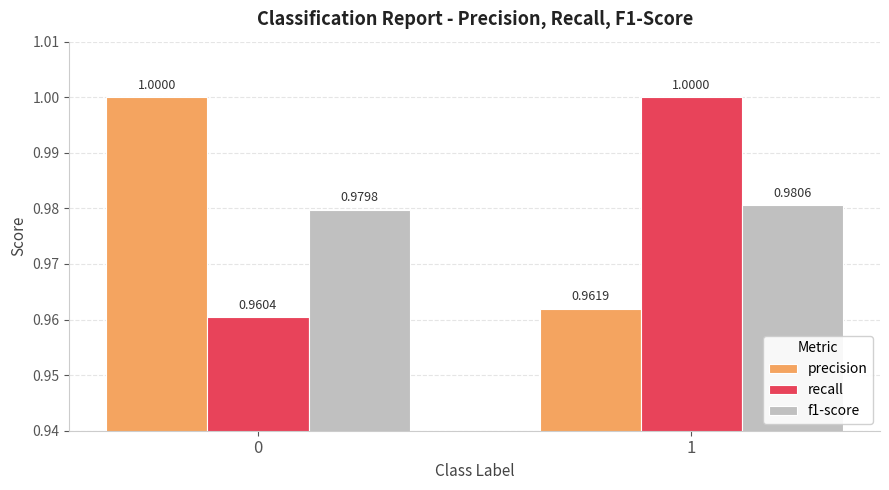

What is the total value across all series at 1?

2.9